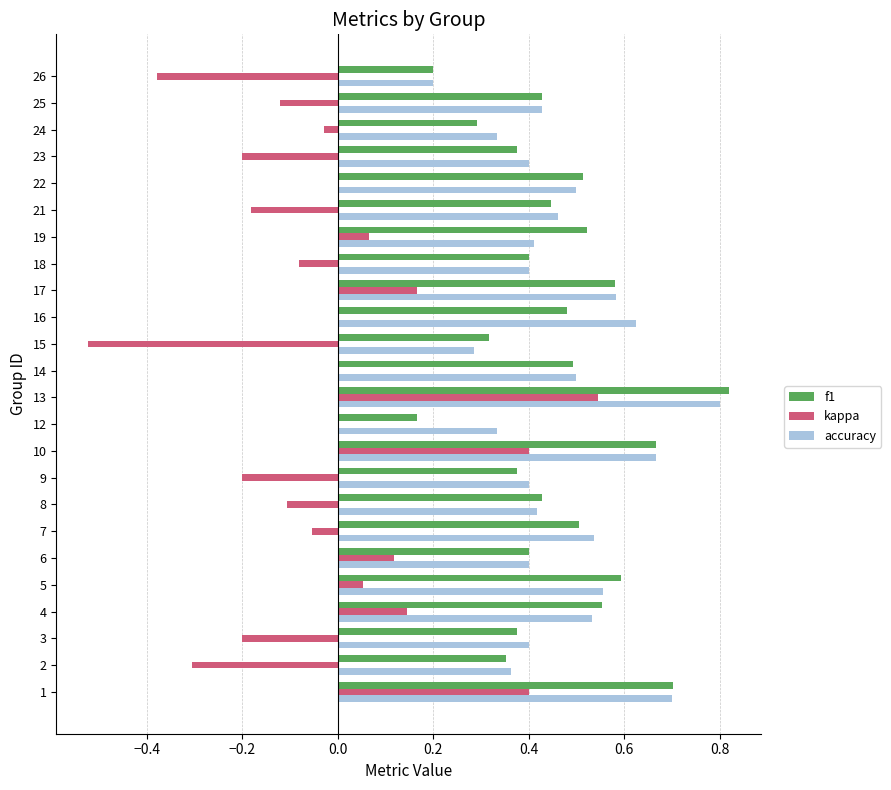

Is the value of kappa at 22 greater than the value of f1 at 14?

No